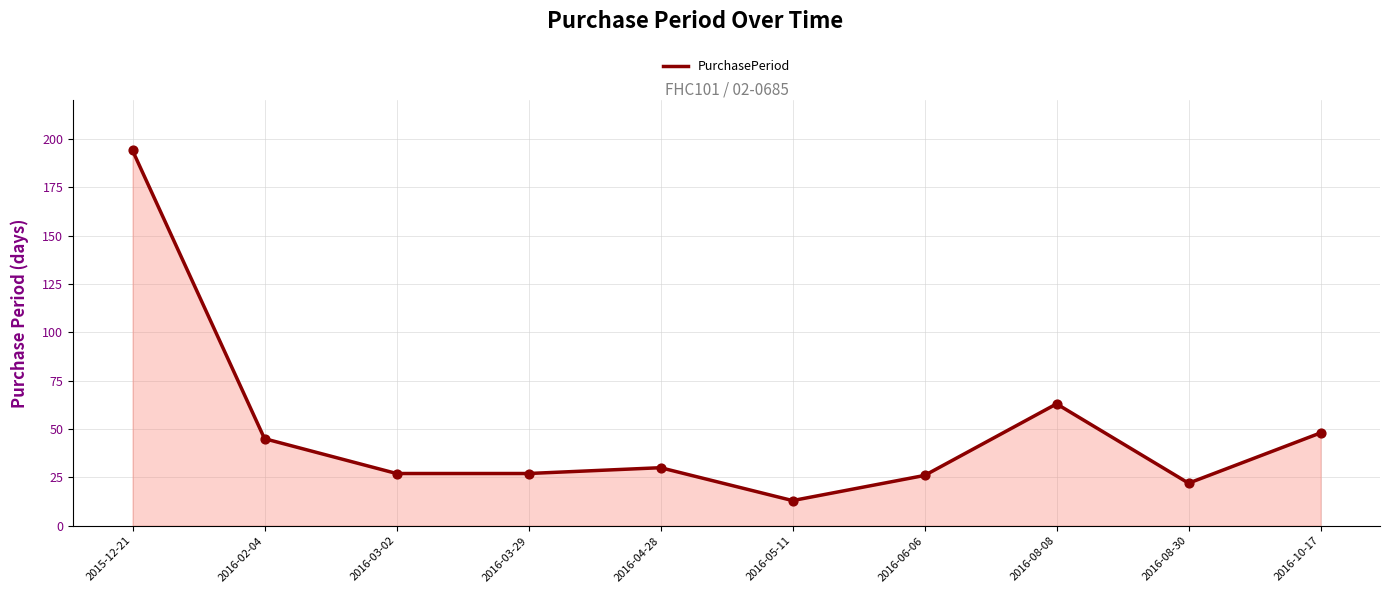

What is the change in value from 2016-05-11 to 2016-10-17?

+35